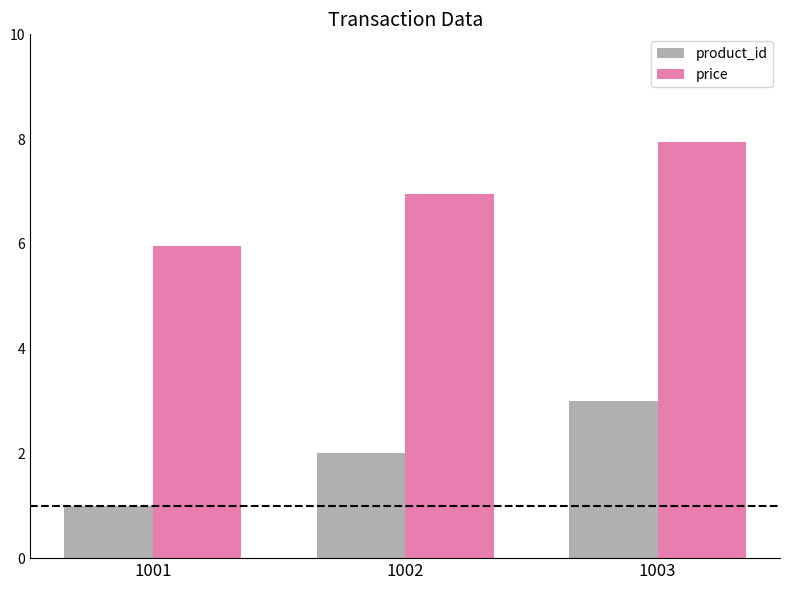

List the labels in order of price value, smallest first.

1001, 1002, 1003